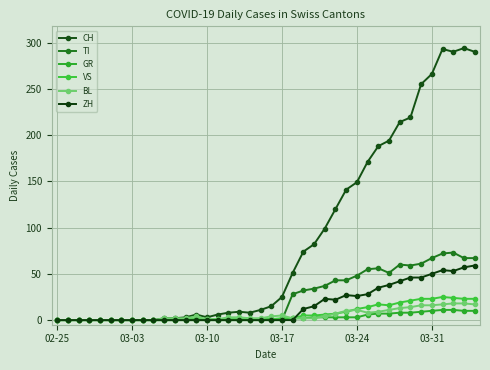

Reading left to right, what are all the values shown in this chart?

CH: 0	0	0	0	0	0	0	0	0	0	2	2	3	6	3	6	8	9	8	11	15	25	51	74	82	99	120	141	149	171	188	194	214	219	255	266	293	290	294	290
TI: 0	0	0	0	0	0	0	0	0	0	0	0	0	0	0	0	0	0	0	0	0	0	28	32	34	37	43	43	48	55	56	51	60	59	61	67	72	73	67	67
GR: 0	0	0	0	0	0	0	0	0	0	0	0	0	0	0	0	0	0	0	0	1	1	2	2	3	3	3	3	3	6	7	7	8	8	9	10	11	11	10	10
VS: 0	0	0	0	0	0	0	0	0	0	0	0	1	1	1	1	1	1	1	1	1	2	2	5	5	6	7	9	12	14	17	16	19	21	23	23	25	24	23	23
BL: 0	0	0	0	0	0	0	0	0	0	2	2	2	4	1	1	3	3	2	2	4	5	2	2	2	4	7	10	11	8	9	11	13	14	16	16	17	18	18	17
ZH: 0	0	0	0	0	0	0	0	0	0	0	0	0	0	0	0	0	0	0	0	0	0	0	12	15	23	22	27	26	28	35	38	42	46	46	50	54	53	57	59